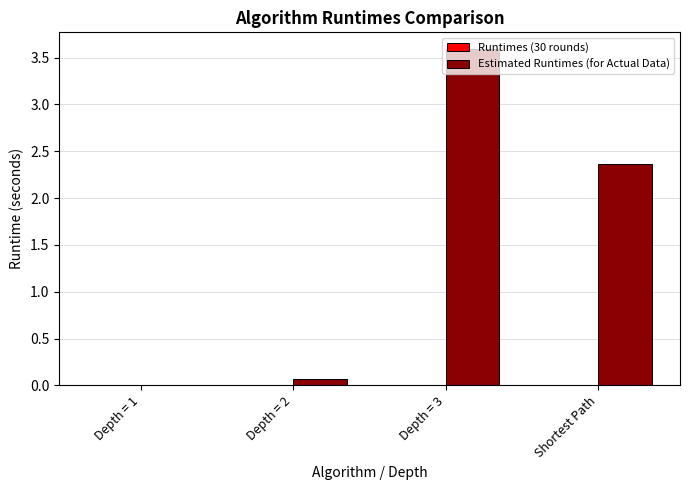

Which category has the highest value in the Estimated Runtimes (for Actual Data) series?

Depth = 3